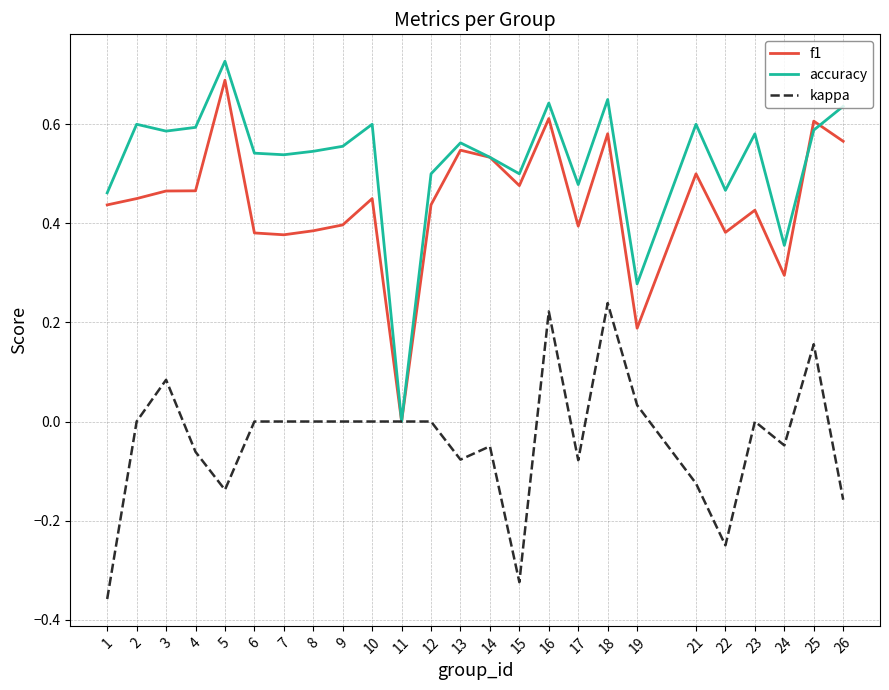

True or false: f1 has a value of 0.6 at 26.

True